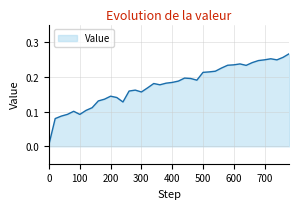

List the labels in order of value, largest first.

780, 760, 720, 700, 740, 680, 660, 620, 600, 580, 640, 560, 540, 520, 500, 440, 460, 480, 420, 400, 380, 340, 360, 320, 280, 260, 300, 200, 220, 180, 160, 240, 140, 120, 80, 60, 100, 40, 20, 0